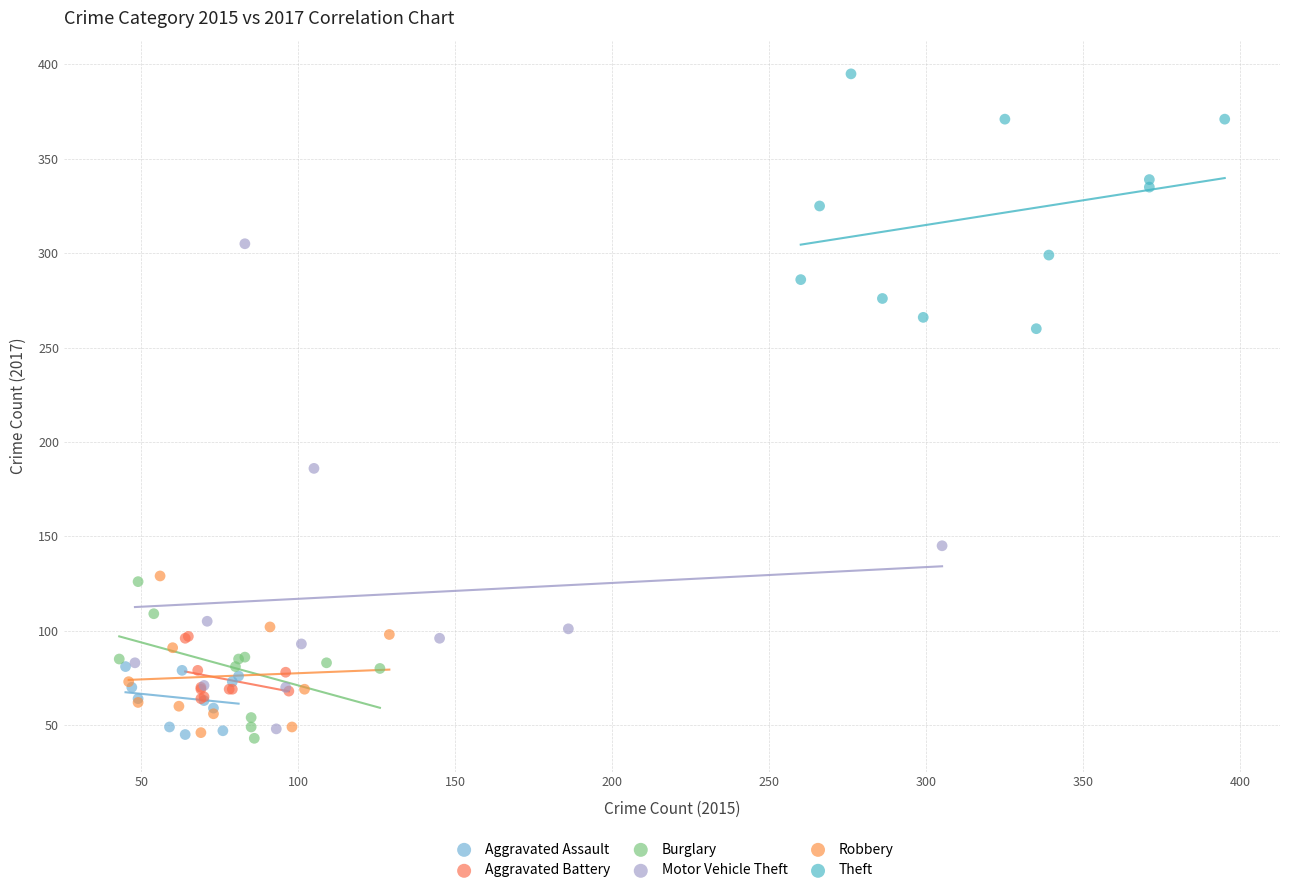

Which series contains the highest Y value?

Theft